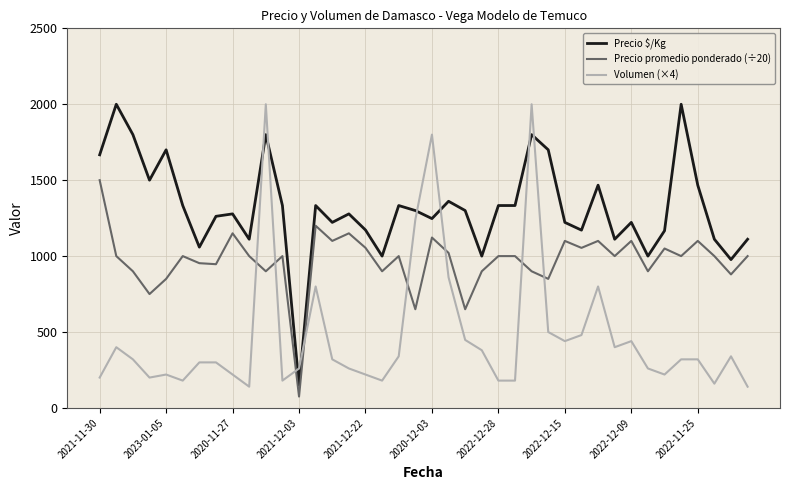

List the series in order of their overall mean, highest first.

Precio $/Kg, Precio promedio ponderado (÷20), Volumen (×4)